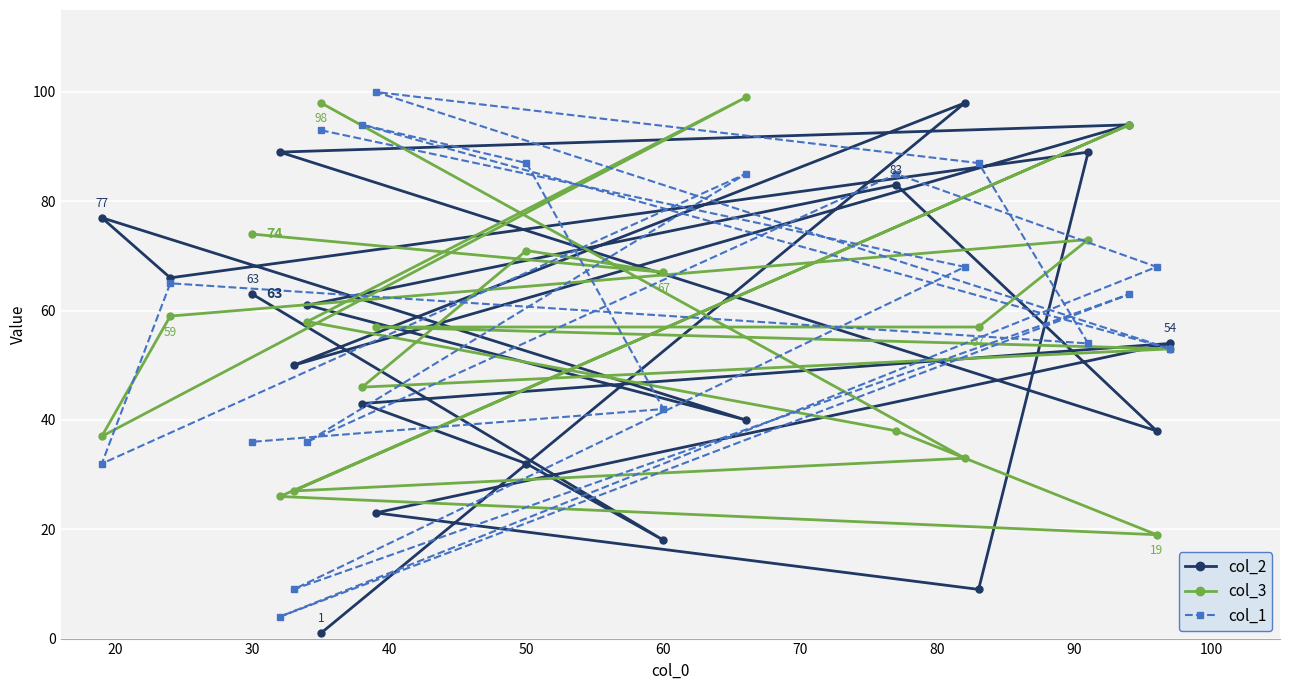

Reading left to right, transcribe all the data shown in this chart.

col_2: 77	66	63	89	50	61	1	43	23	32	18	40	83	98	9	89	94	38	54
col_3: 37	59	74	26	27	58	98	46	57	71	67	99	38	33	57	73	94	19	53
col_1: 32	65	36	4	9	36	93	94	100	87	42	85	85	68	87	54	63	68	53